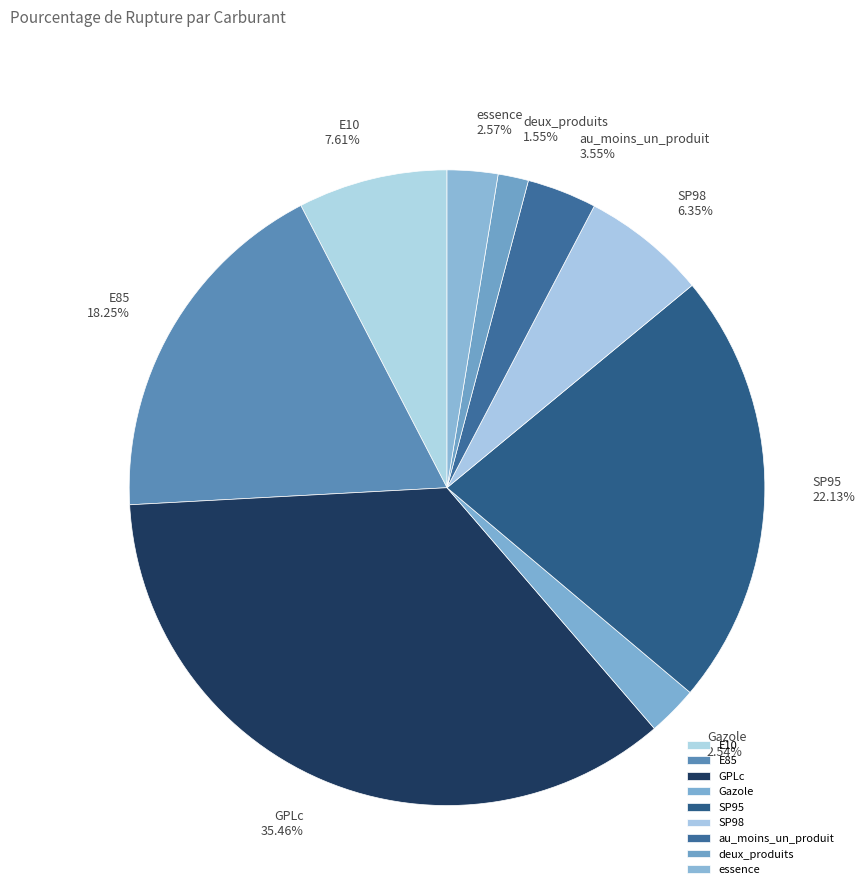

To the nearest percent, what portion does E10 represent?

8%